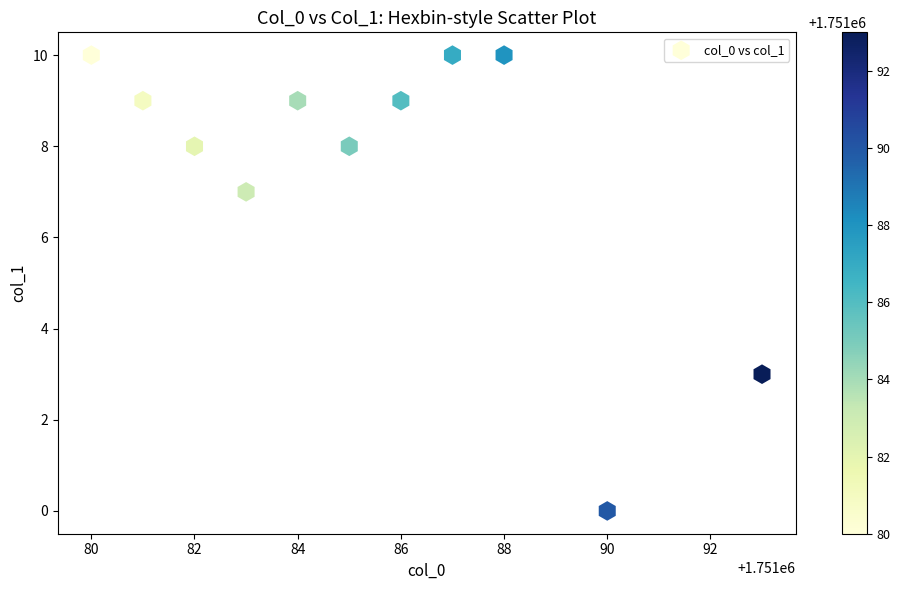

What is the average X value?

1751085